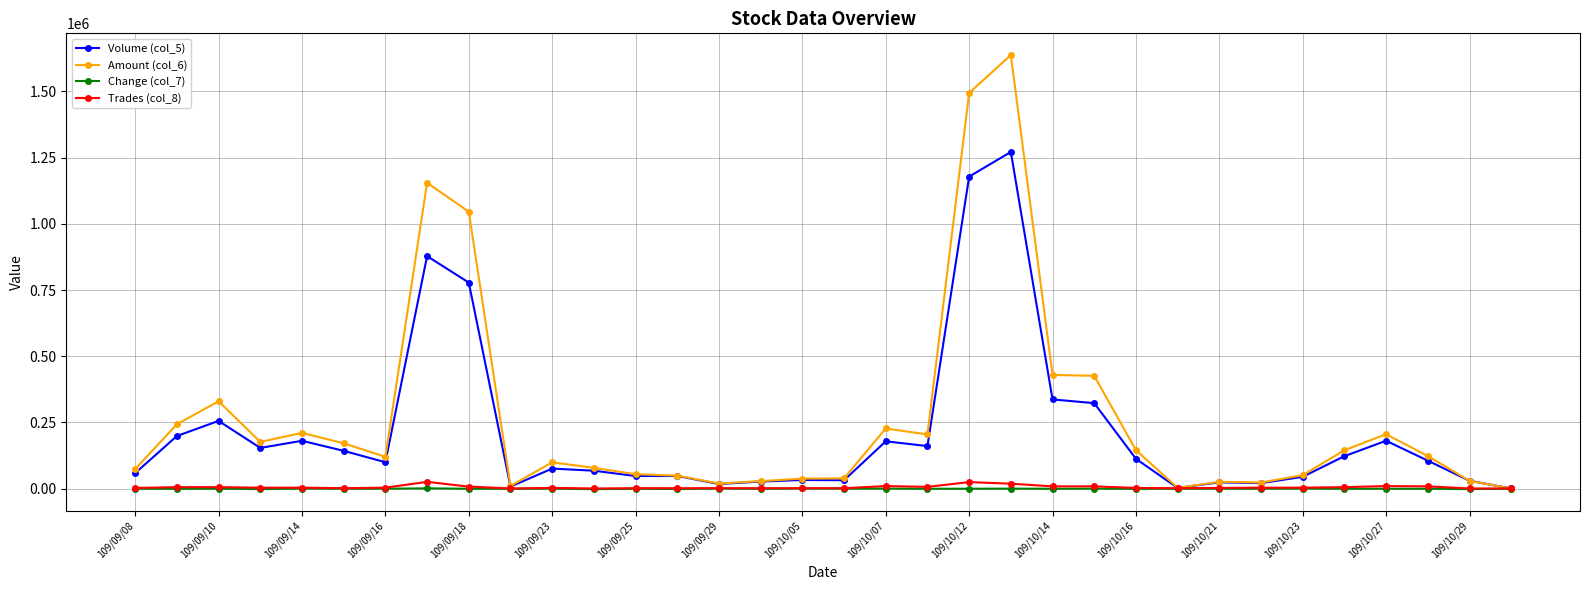

What is the maximum value shown in the chart?

1636810.0